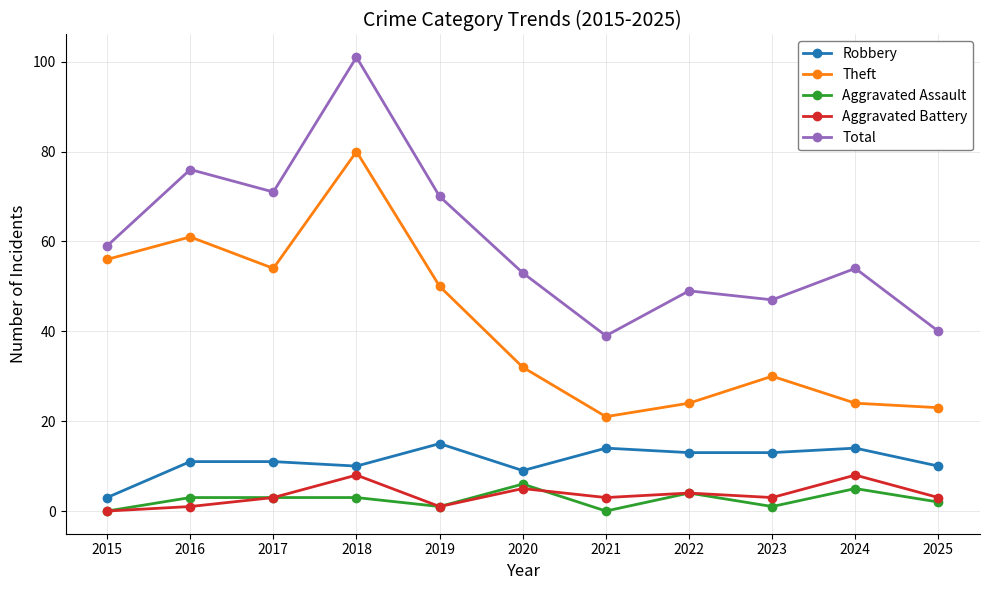

What is the average value of the Robbery series?

11